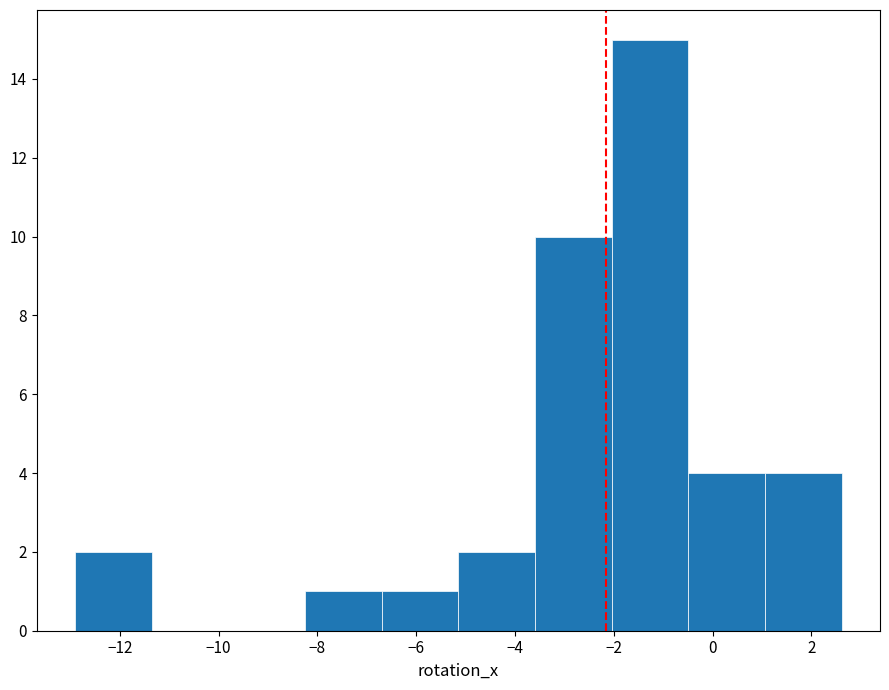

Reading left to right, list every bar in this chart as the range it spans on the x-axis followed by its height. Neither the bar edges nor the heights are printed on the chart, so give them approximately, as read against the axes.

-13.0 to -11.4: 2
-11.4 to -9.8: 0
-9.8 to -8.2: 0
-8.2 to -6.6: 1
-6.6 to -5.2: 1
-5.2 to -3.6: 2
-3.6 to -2.0: 10
-2.0 to -0.4: 15
-0.4 to 1.0: 4
1.0 to 2.6: 4